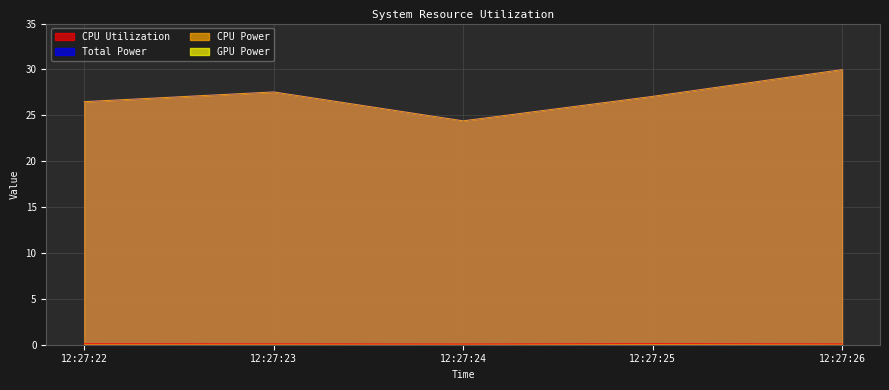

Which label corresponds to the largest value in the chart?

12:27:26